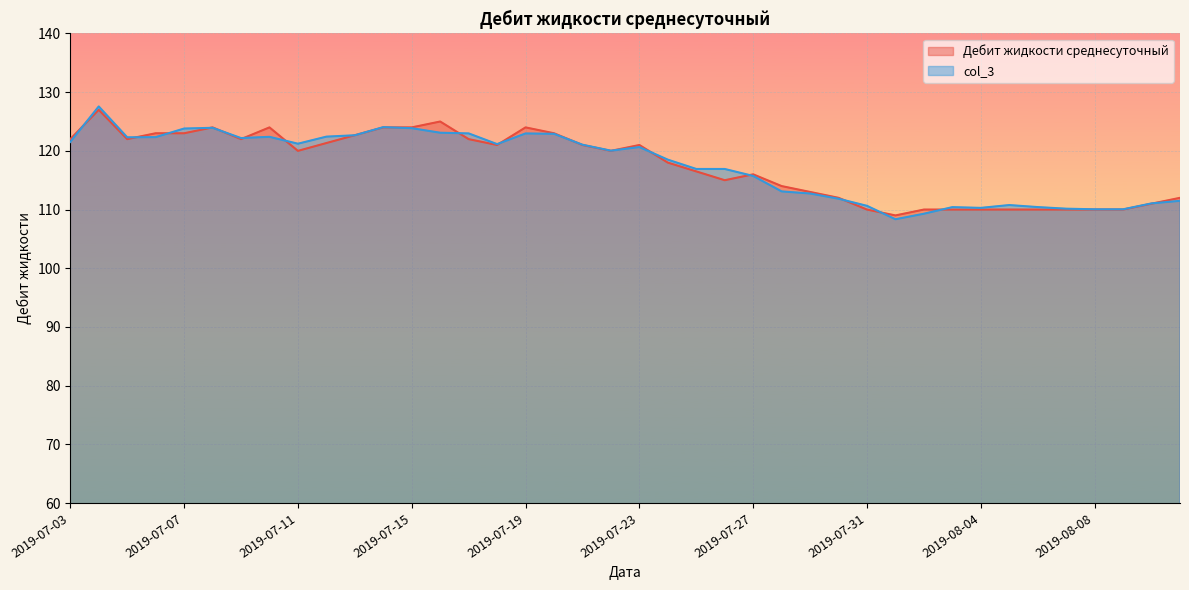

What is the minimum value shown in the chart?

108.3